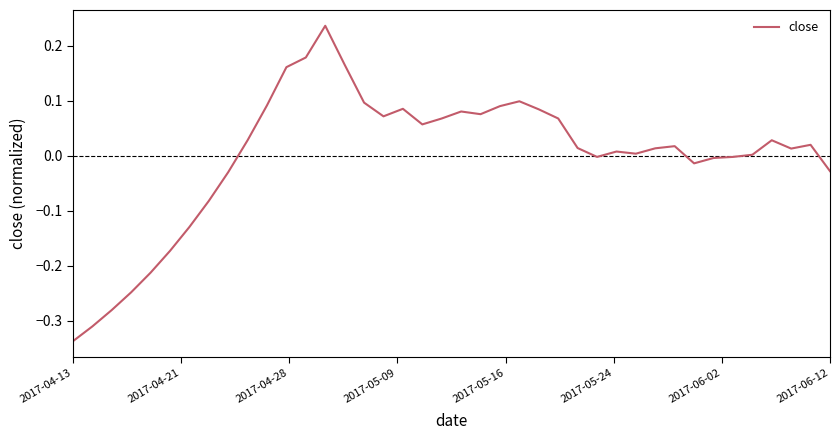

How many interior local valleys (lower than both neighbors) does the data have?

7